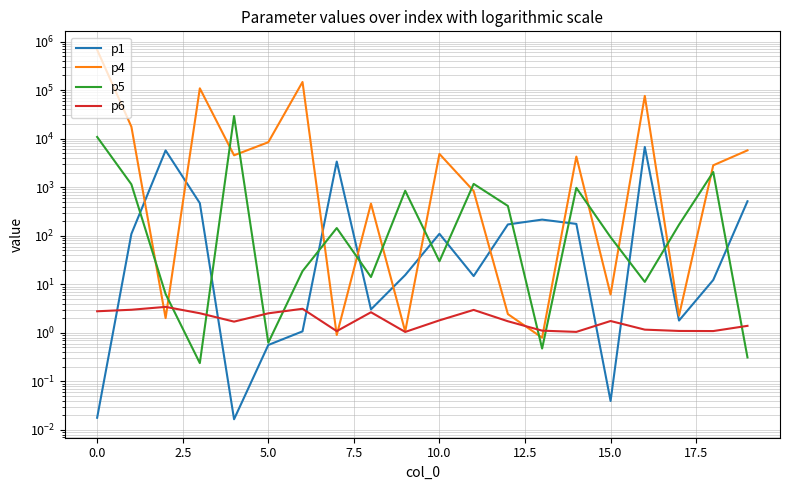

At 11, list the series in order from smallest to largest.

p6, p1, p4, p5